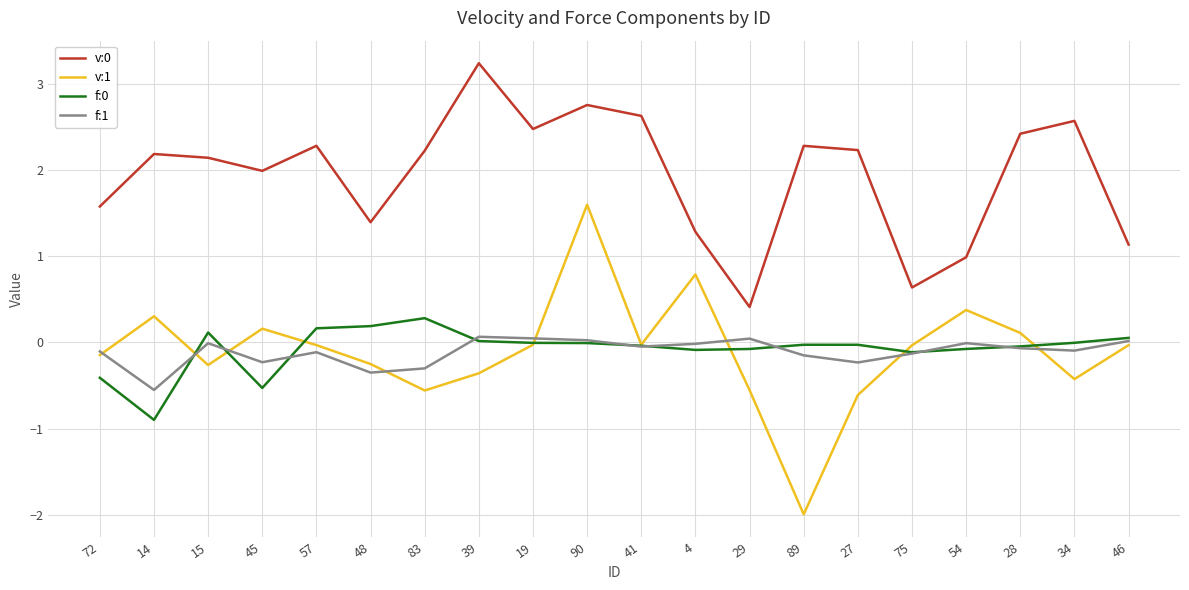

Between 72 and 89, which series saw the biggest shift?

v:1